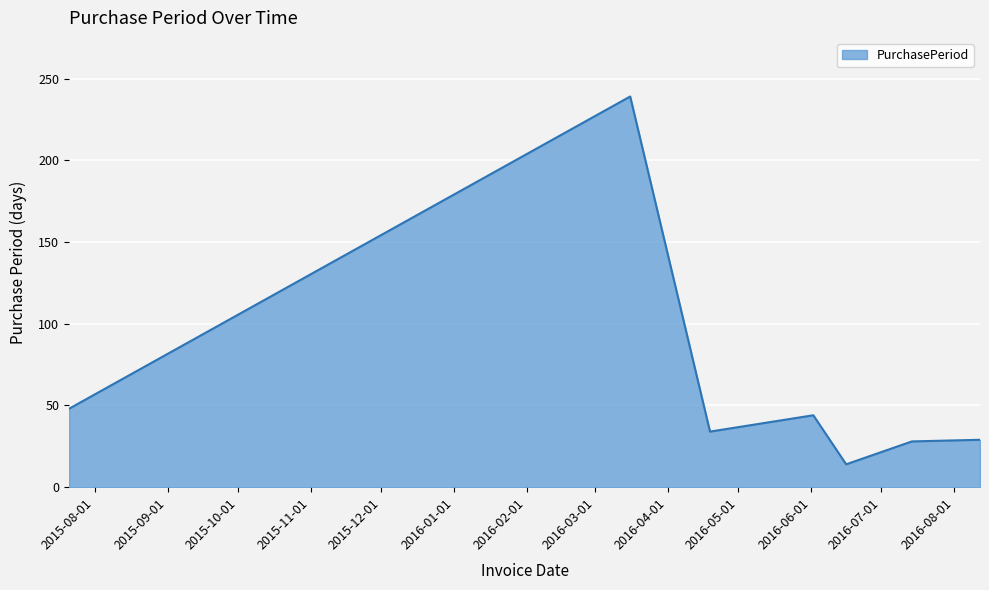

What is the difference between the second highest and minimum values?

34